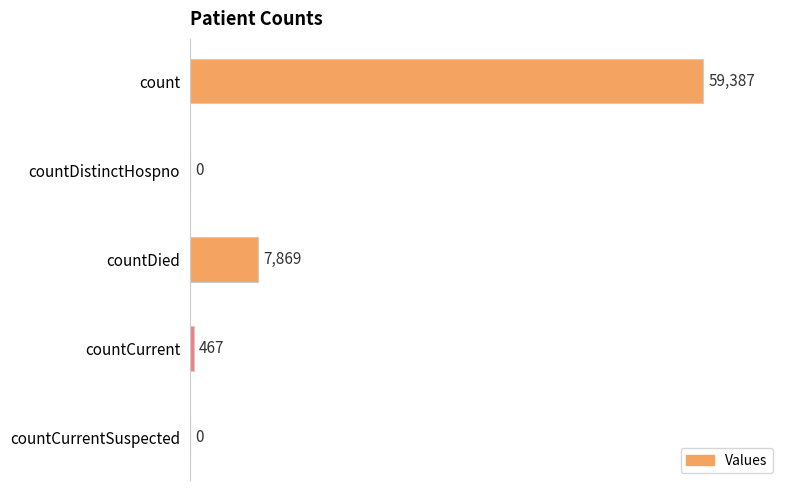

True or false: the data shows 467 at countCurrent.

True